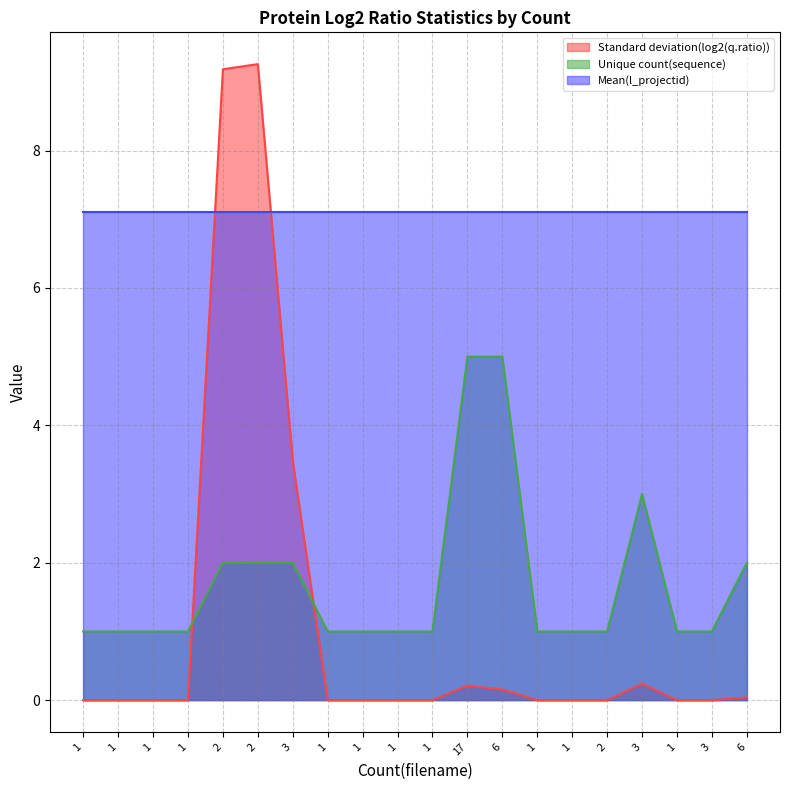

What are all the series names shown in the legend?

Standard deviation(log2(q.ratio)), Unique count(sequence), Mean(l_projectid)